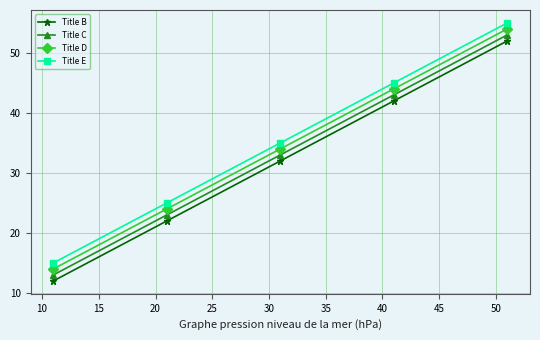

True or false: Title B has more than 1 interior local peaks.

False